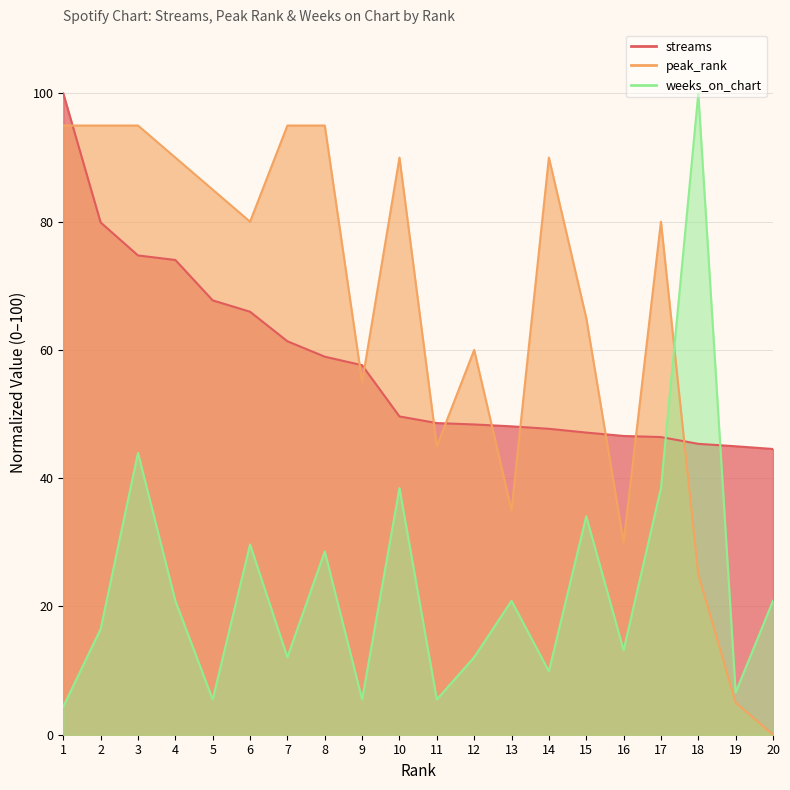

Where does the peak_rank series first go above 80?

1